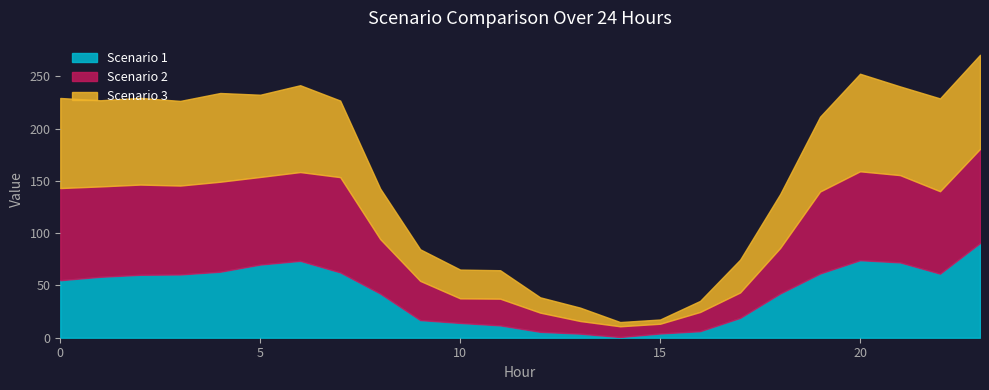

At how many categories does at least one series exceed 61?

13